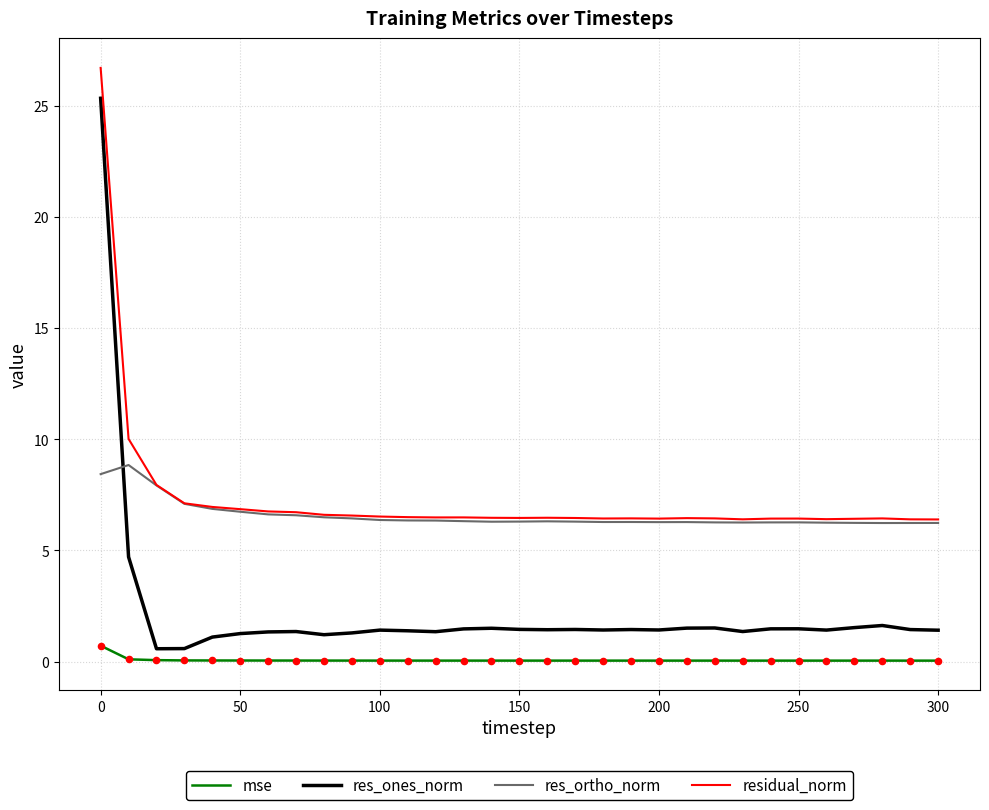

Which series has the largest range (max minus min)?

res_ones_norm